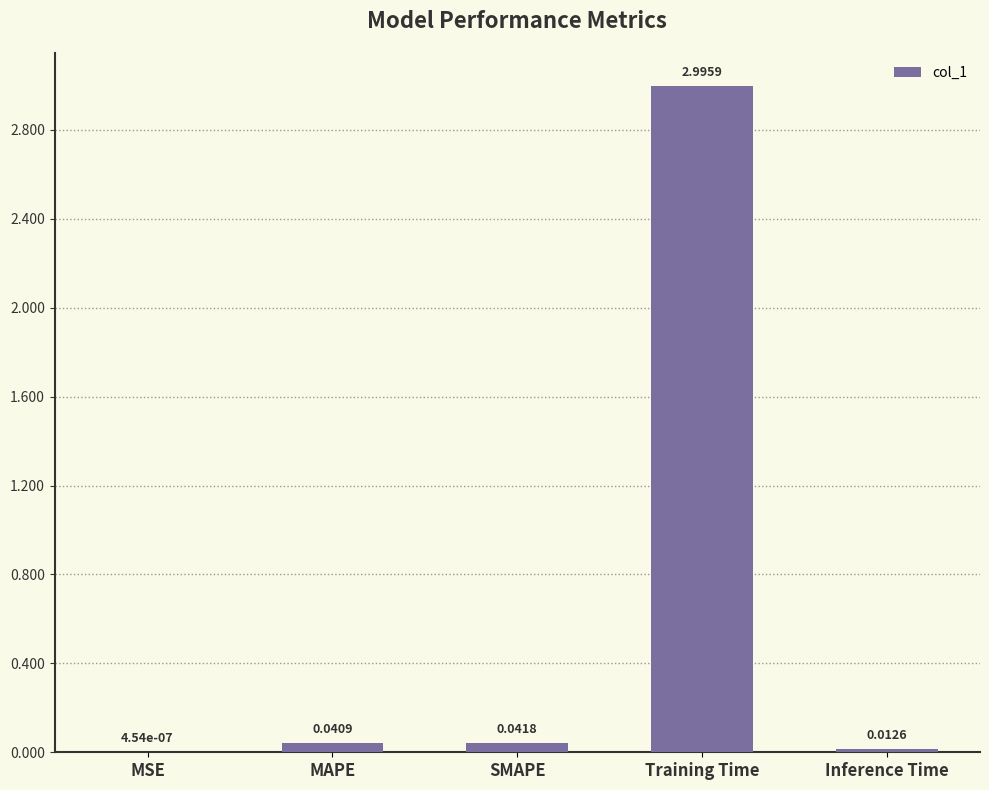

Are the bars horizontal?

No